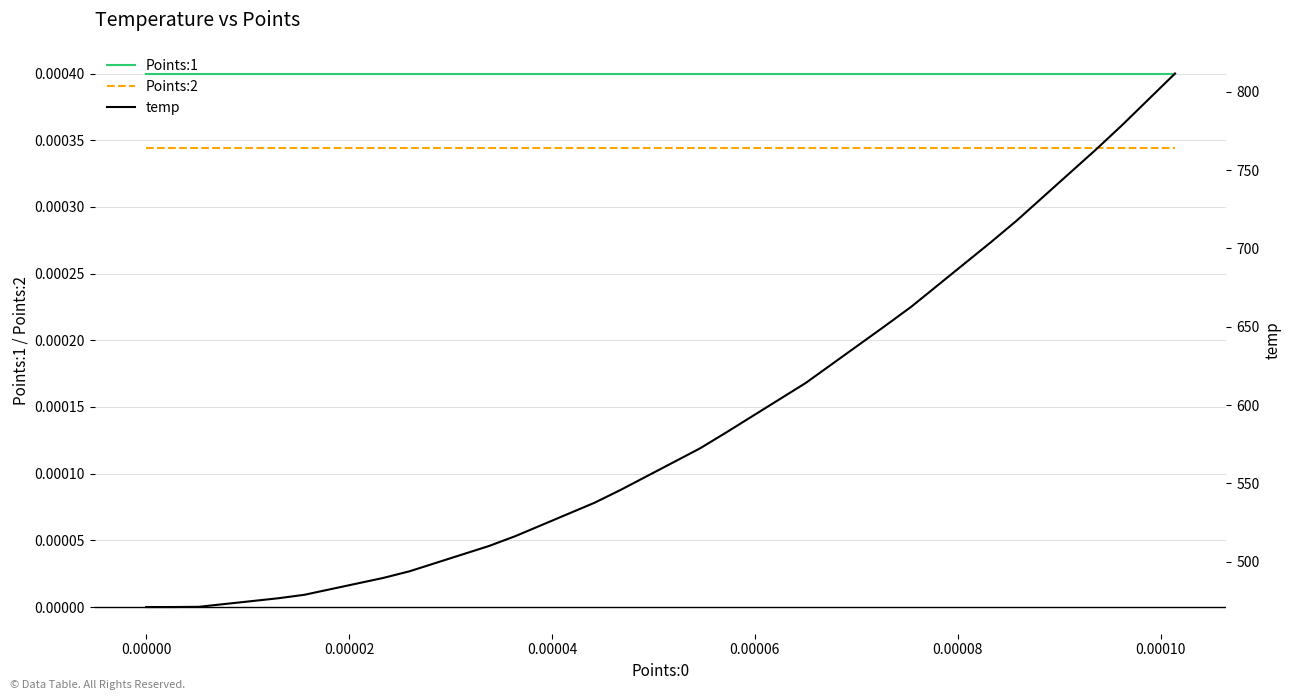

True or false: Points:2 and Points:1 intersect in this chart.

False